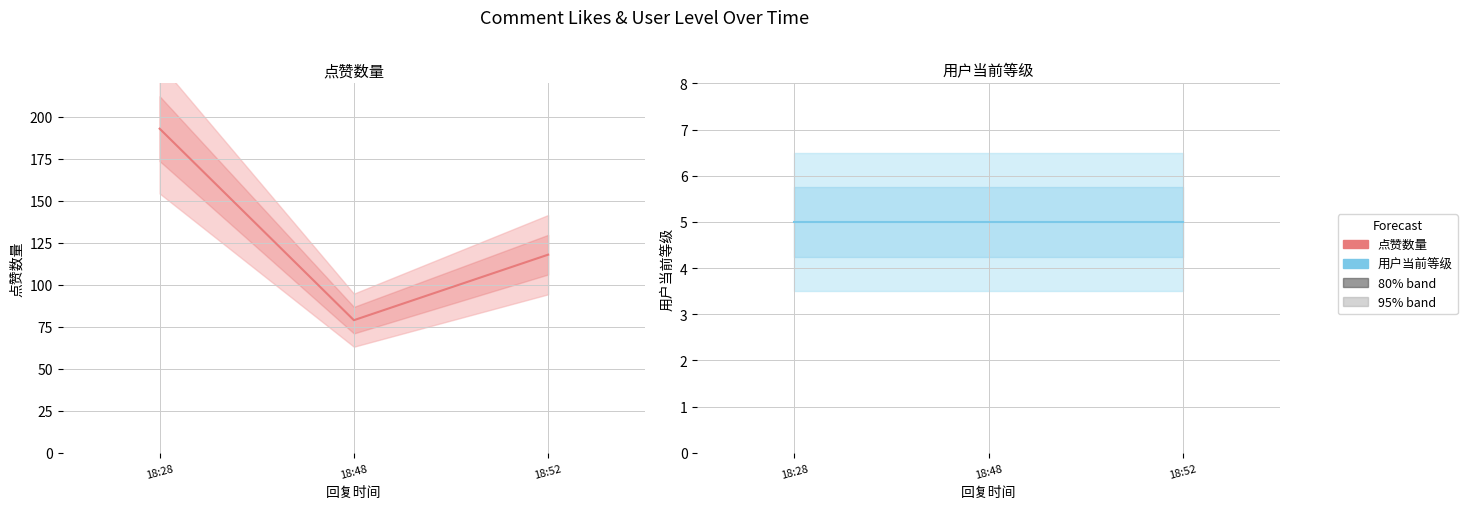

Rank the series by their maximum value, from highest to lowest.

点赞数量, 用户当前等级